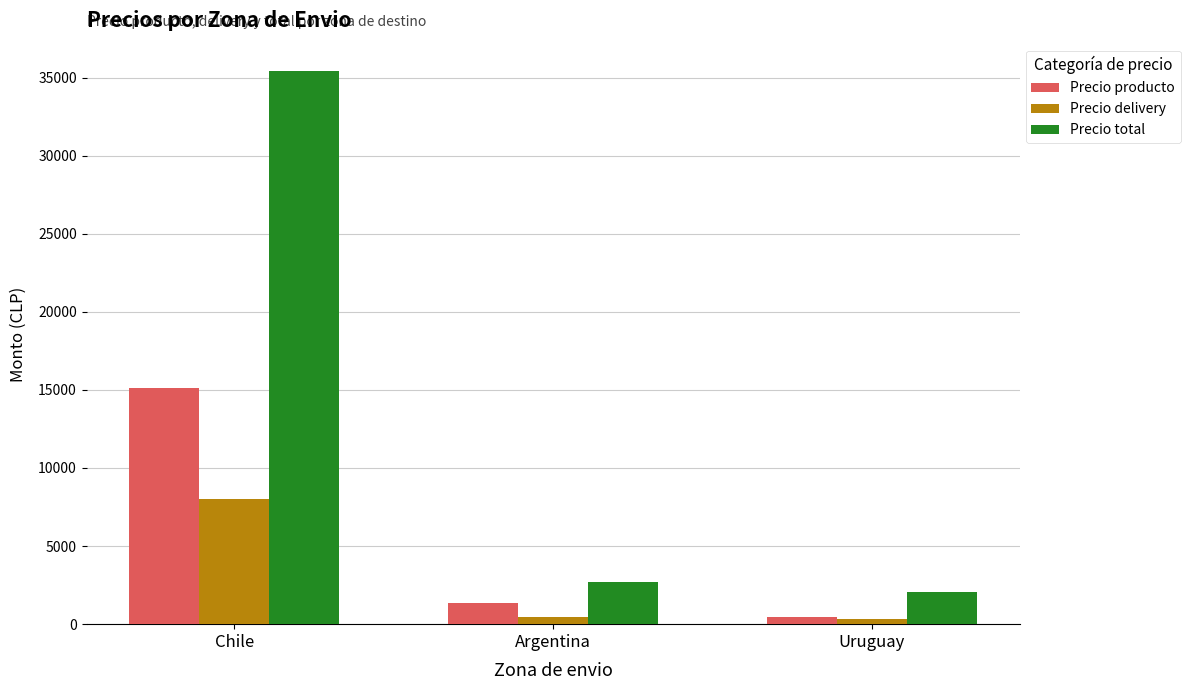

Read the Precio delivery value at Chile.

8020.9